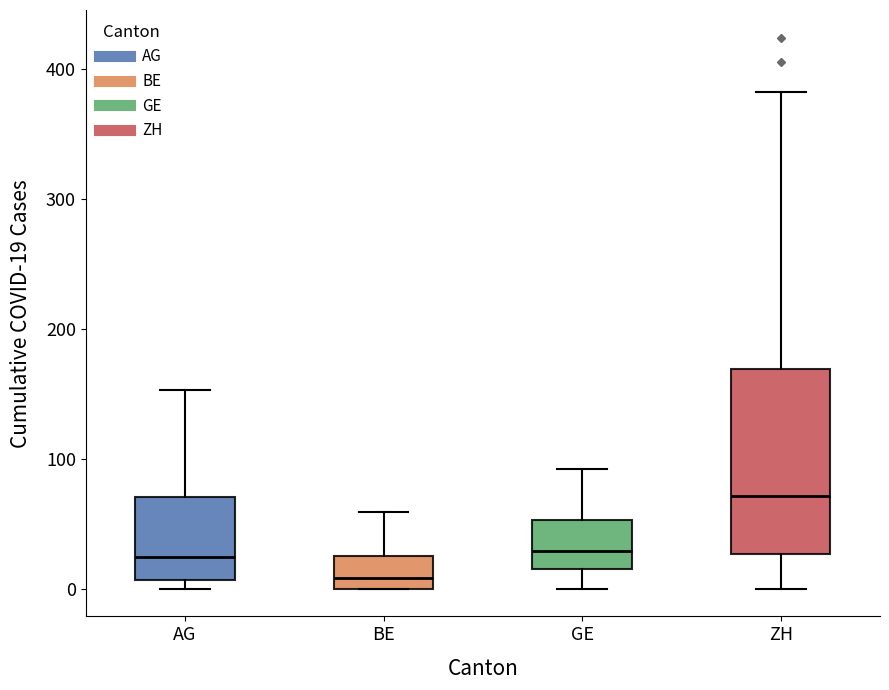

Where does the upper whisker of the box for AG end on the y-axis? The values are not printed on the chart, so give them approximately, as read against the axis.

150